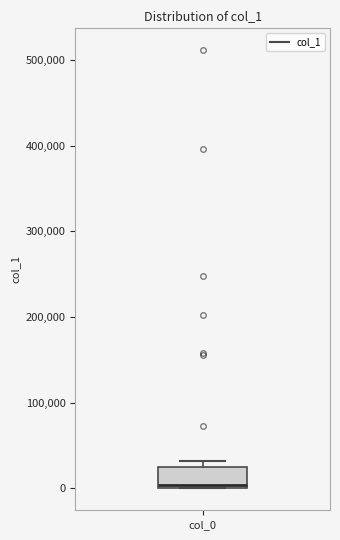

Transcribe this box plot: give where the median line is, the range the box spans, and where the two whiskers end, as read against the y-axis. The values are not printed on the chart, so give them approximately, as read against the axis.

median 0 (just above the box's lower edge), box 0 to 30000, whiskers 0 to 30000 (just above the box's upper edge)